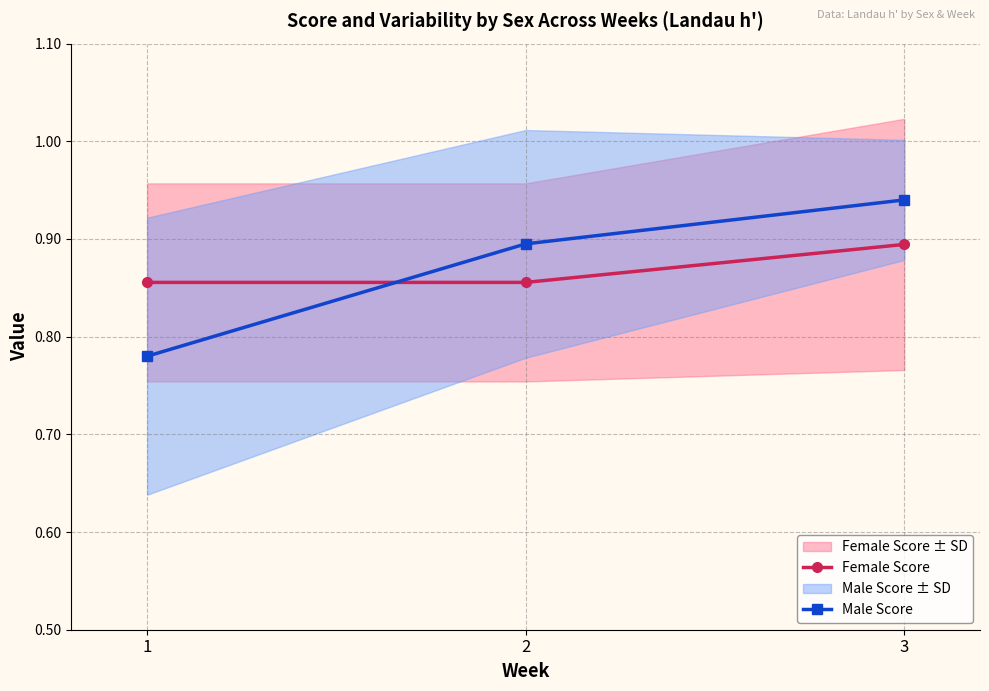

True or false: Male Score has a value of 0.9 at 3.

True